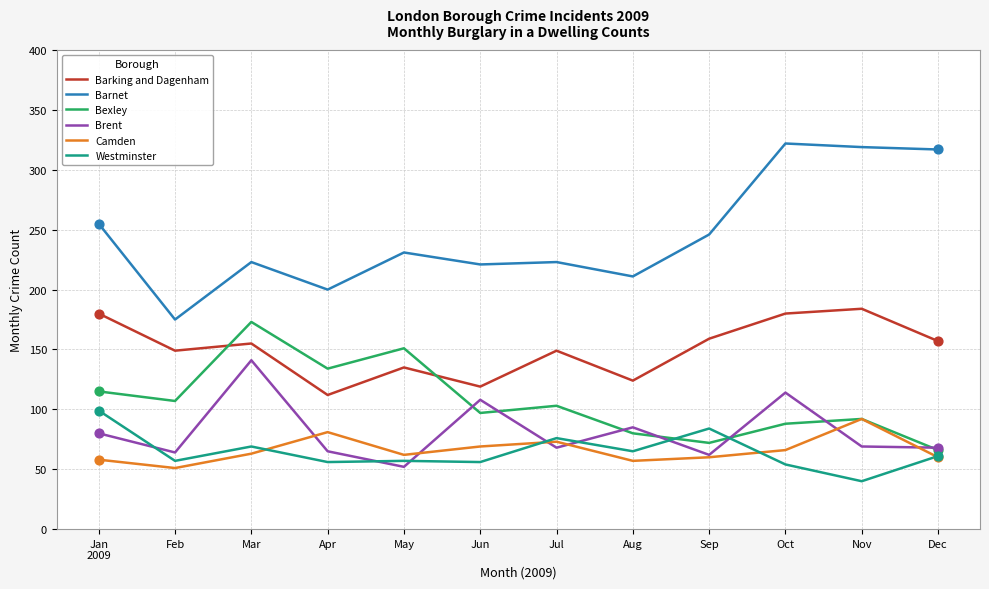

What are all the series names shown in the legend?

Barking and Dagenham, Barnet, Bexley, Brent, Camden, Westminster